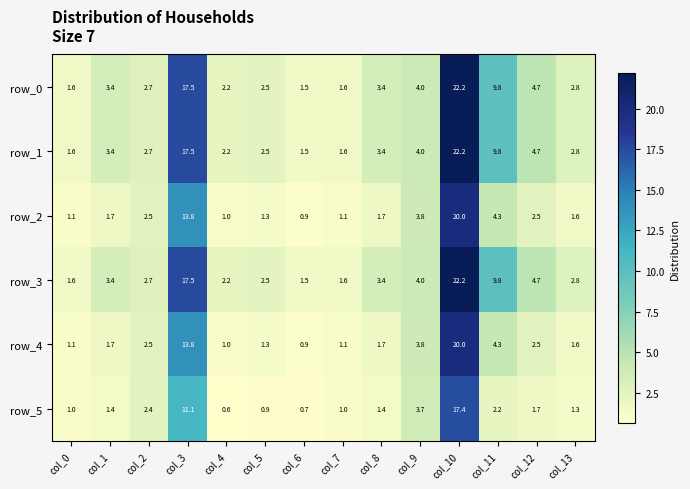

What value does the row_5 series have at col_8?

1.4